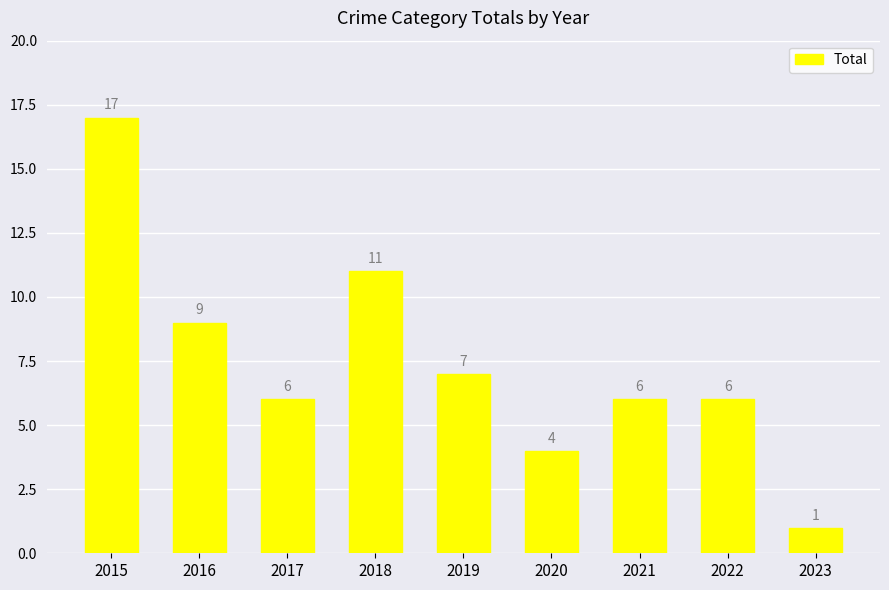

What is the change in value from 2017 to 2018?

+5